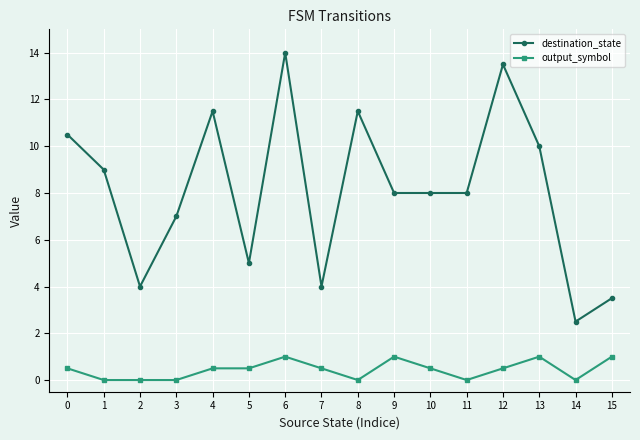

Reading left to right, extract all data points from this chart.

destination_state: 0=10.5	1=9.0	2=4.0	3=7.0	4=11.5	5=5.0	6=14.0	7=4.0	8=11.5	9=8.0	10=8.0	11=8.0	12=13.5	13=10.0	14=2.5	15=3.5
output_symbol: 0=0.5	1=0.0	2=0.0	3=0.0	4=0.5	5=0.5	6=1.0	7=0.5	8=0.0	9=1.0	10=0.5	11=0.0	12=0.5	13=1.0	14=0.0	15=1.0